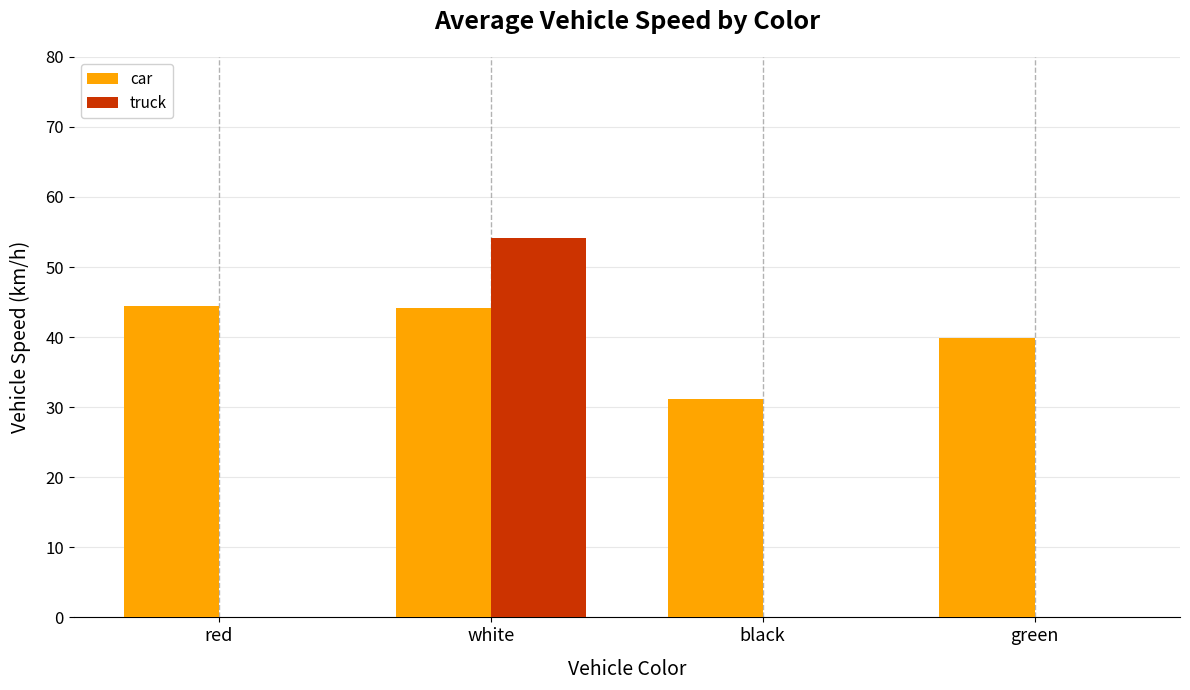

Is the value of truck at red greater than the value of car at black?

No